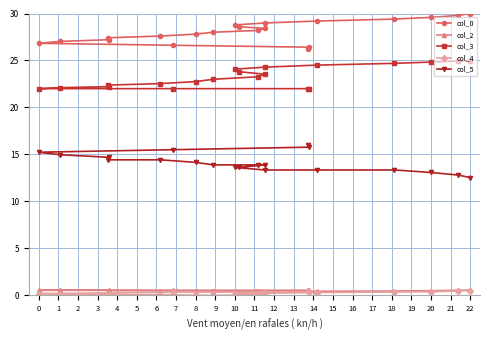

Reading right to left, transcribe all the data shown in this chart.

col_0: 30.0	29.8	29.6	29.4	29.2	29.0	28.8	28.6	28.4	28.2	28.0	27.8	27.6	27.4	27.2	27.0	26.8	26.6	26.4	26.2
col_2: 0.6	0.5	0.5	0.5	0.4	0.4	0.4	0.4	0.4	0.4	0.5	0.5	0.5	0.5	0.5	0.5	0.5	0.5	0.5	0.5
col_3: 25.0	24.9	24.8	24.7	24.5	24.3	24.1	23.8	23.5	23.3	23.0	22.8	22.5	22.4	22.2	22.1	22.0	22.0	22.0	22.0
col_4: 0.5	0.5	0.4	0.4	0.3	0.2	0.1	0.1	0.0	0.0	0.0	0.0	0.1	0.1	0.1	0.1	0.2	0.3	0.4	0.5
col_5: 12.5	12.8	13.1	13.3	13.3	13.3	13.6	13.6	13.9	13.9	13.9	14.2	14.4	14.4	14.7	15.0	15.2	15.5	15.8	16.0